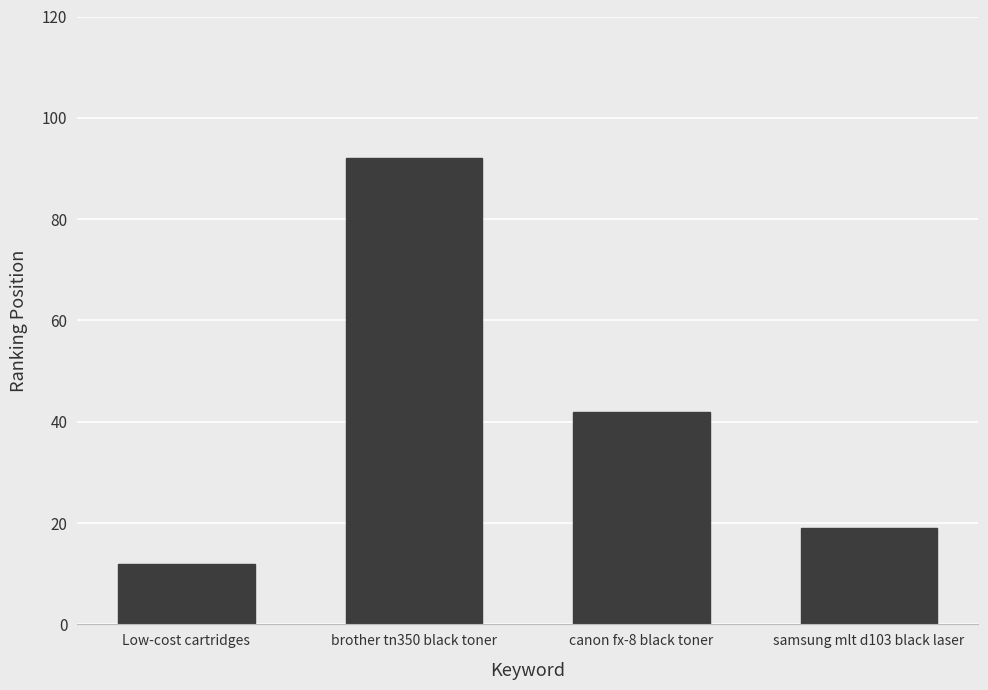

Which category has the lowest value across all series?

Low-cost cartridges